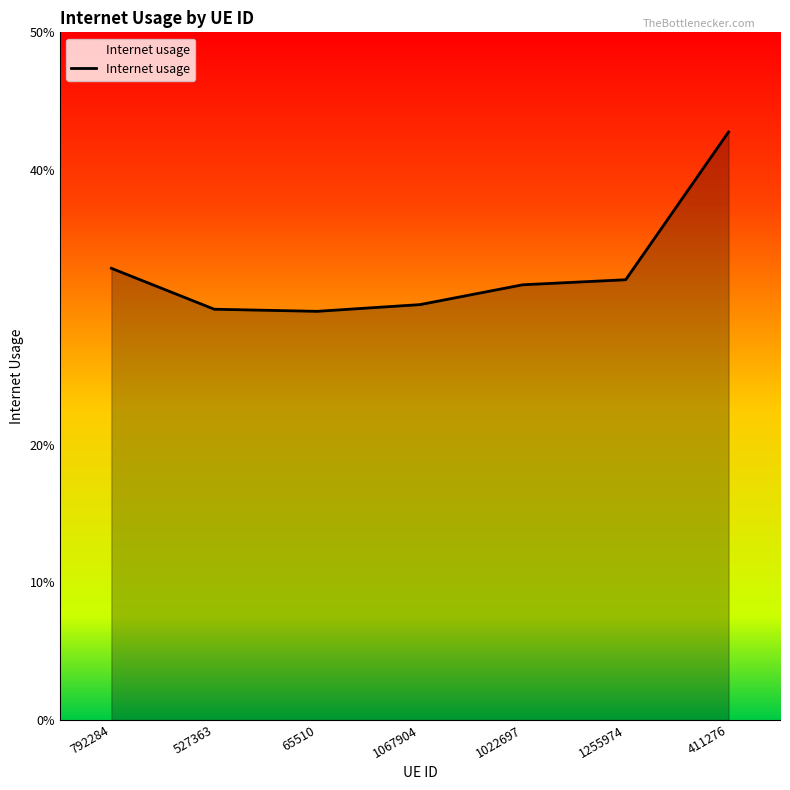

True or false: the data shows 0.2 at 1067904.

False